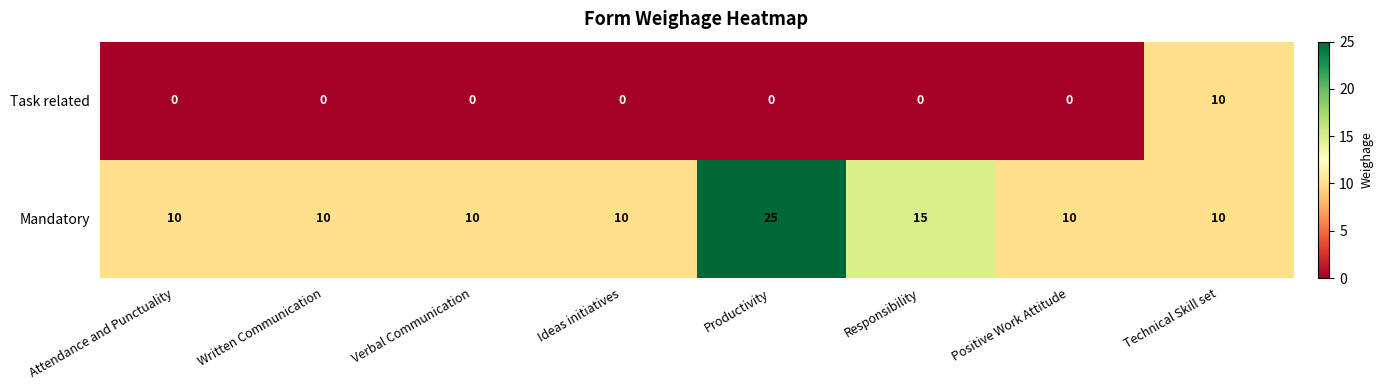

What is the difference between the Task related values at Technical Skill set and Verbal Communication?

10